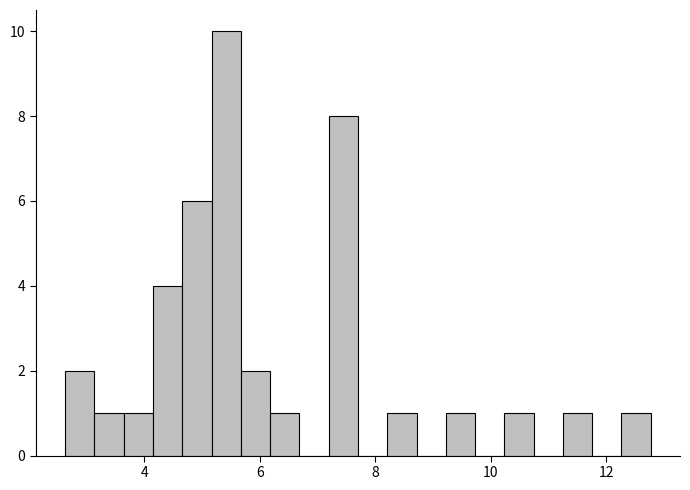

Read against the x-axis, roughly where is the centre of the tallest bar?

5.4